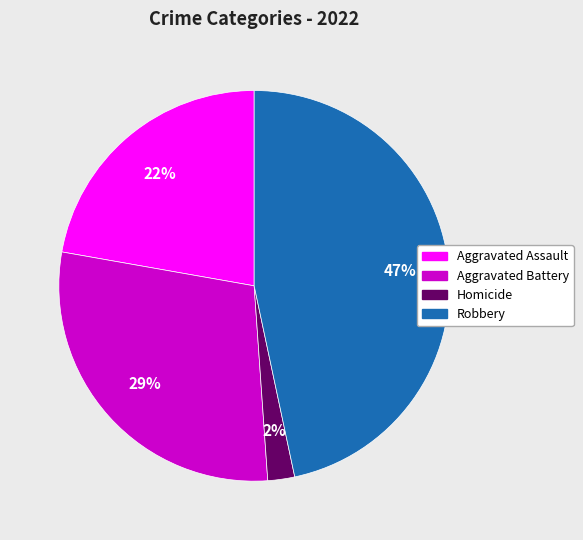

Is there a majority slice in this chart?

No